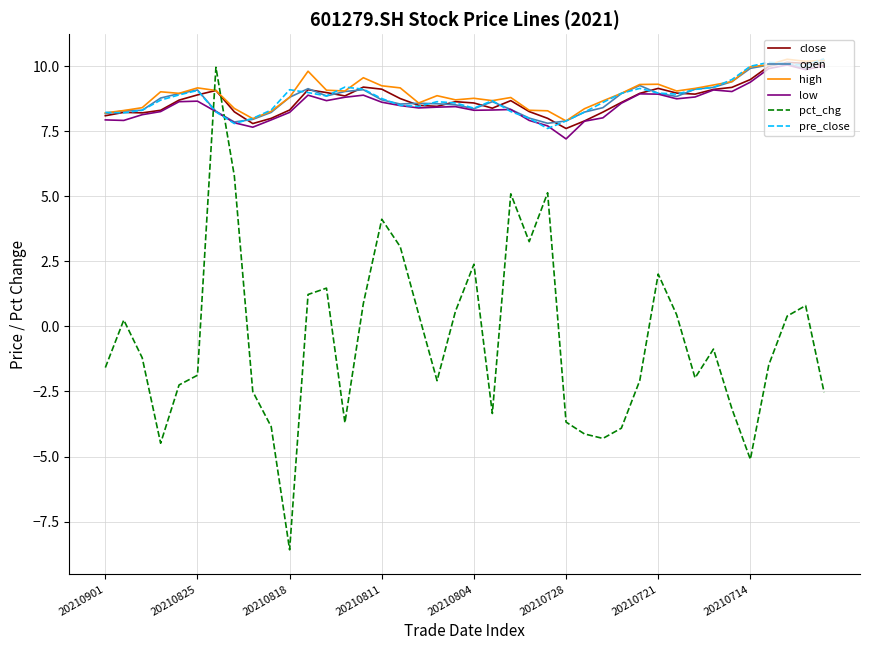

Which series ends up on top after the final intersection of pct_chg and close?

close